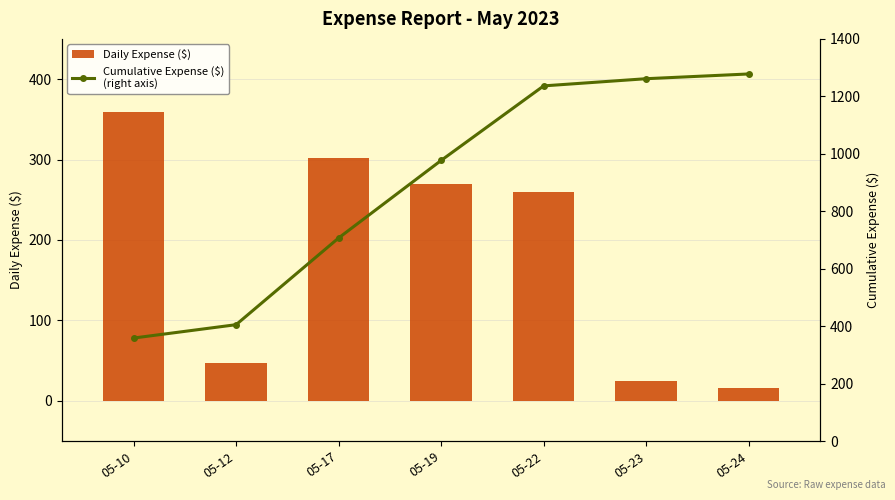

Between 05-22 and 05-10, which is larger?

05-10